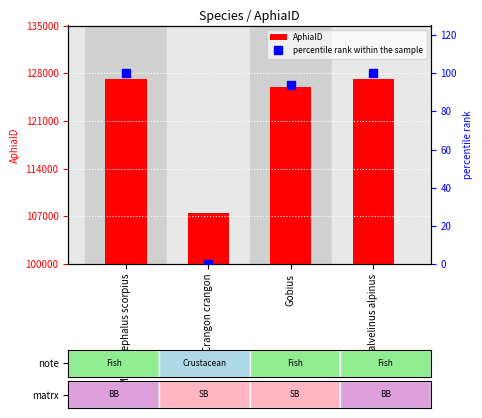

List the labels in order of percentile rank within the sample value, largest first.

Myoxocephalus scorpius, Salvelinus alpinus, Gobius, Crangon crangon